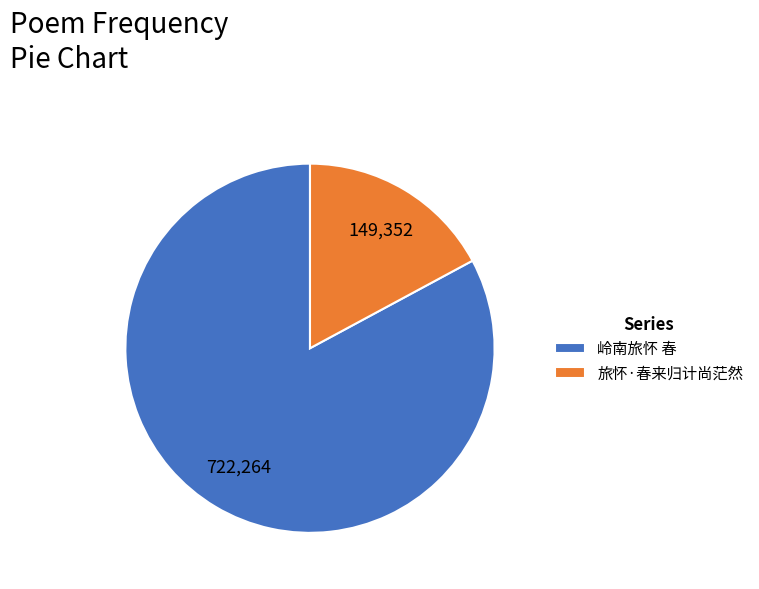

Rank the categories by value from lowest to highest.

旅怀·春来归计尚茫然, 岭南旅怀 春